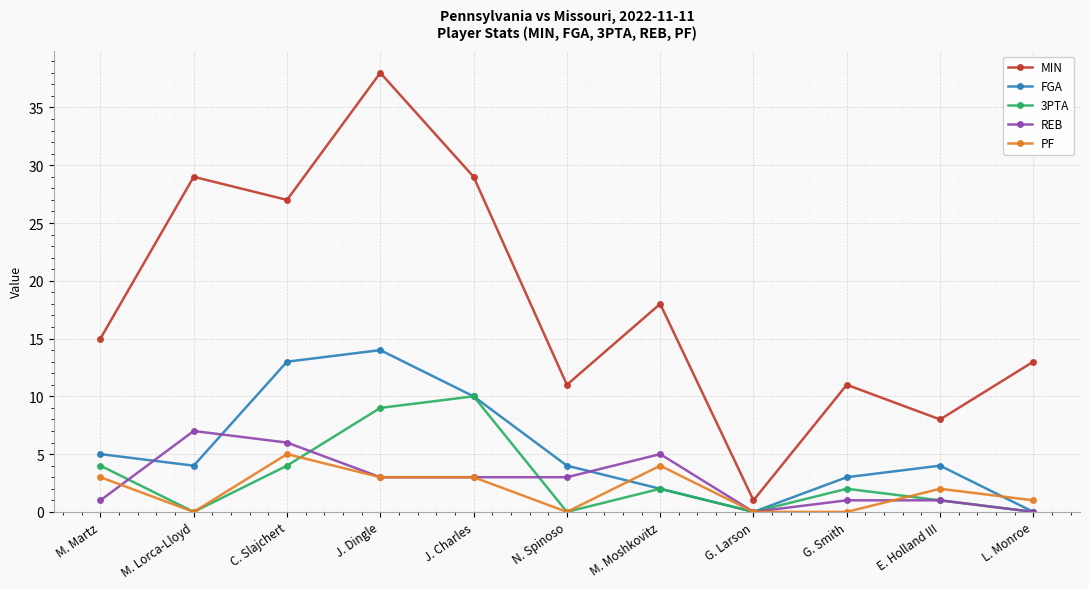

Is this an area chart (filled region under the line)?

No